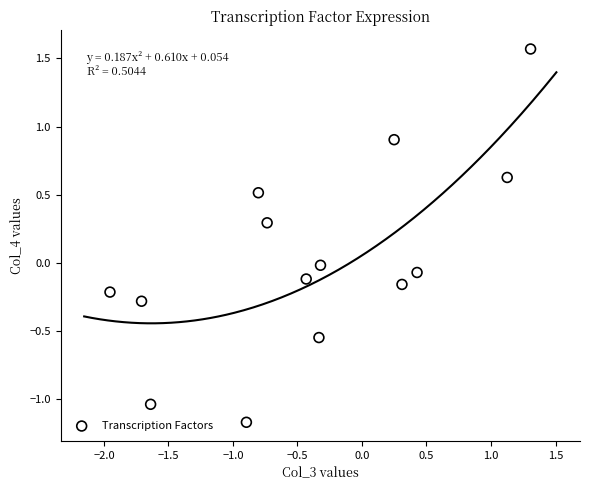

What is the range of X values (max minus min)?

3.3